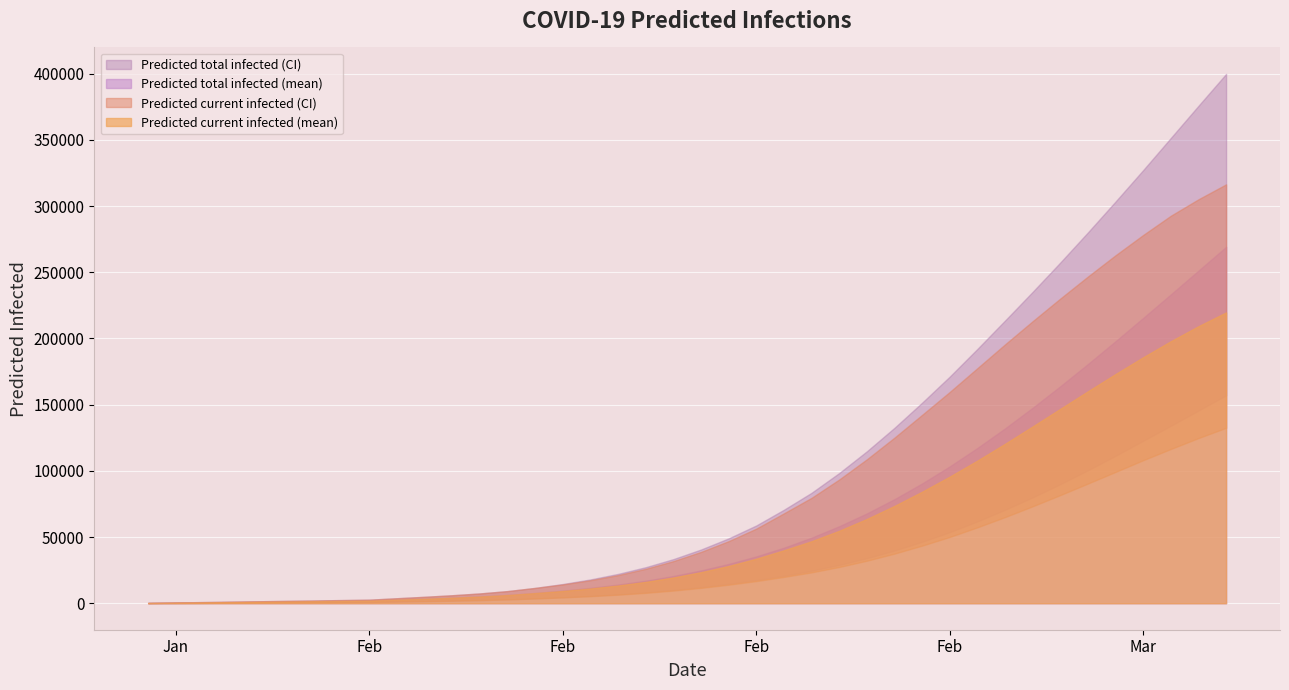

How many data points in predicted_current_infected_lower are less than 11598?

20